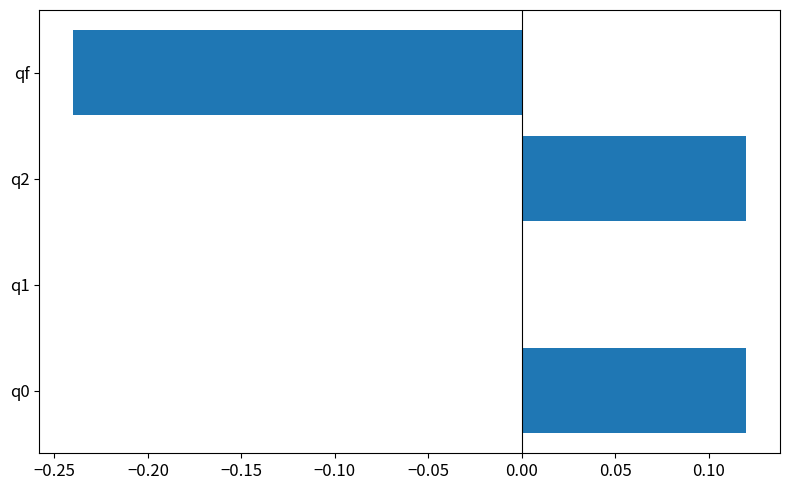

What is the change in value from q2 to qf?

-0.4